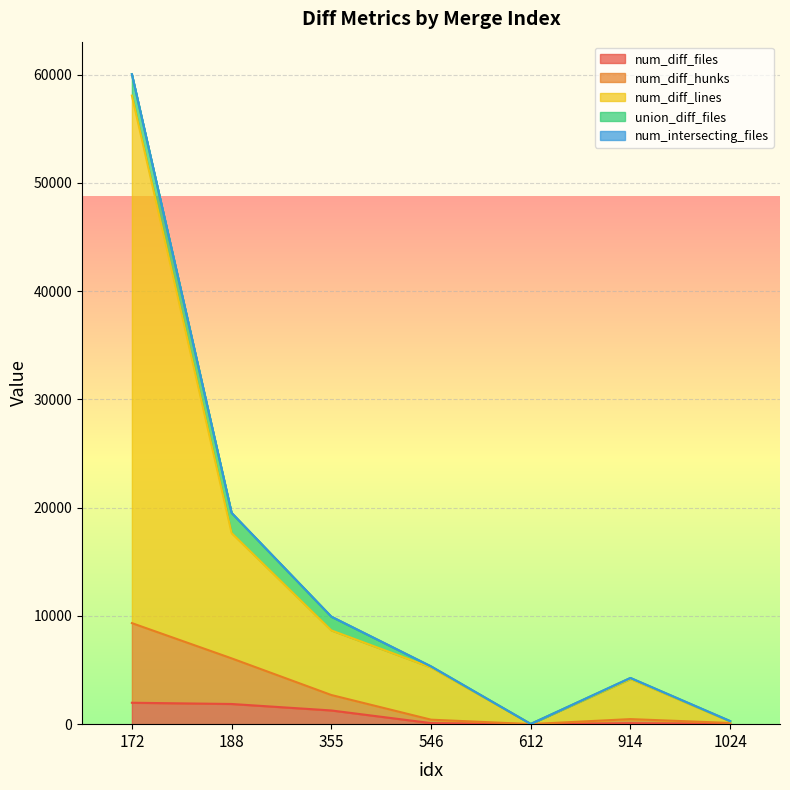

At which category does num_diff_hunks reach its first local valley?

612